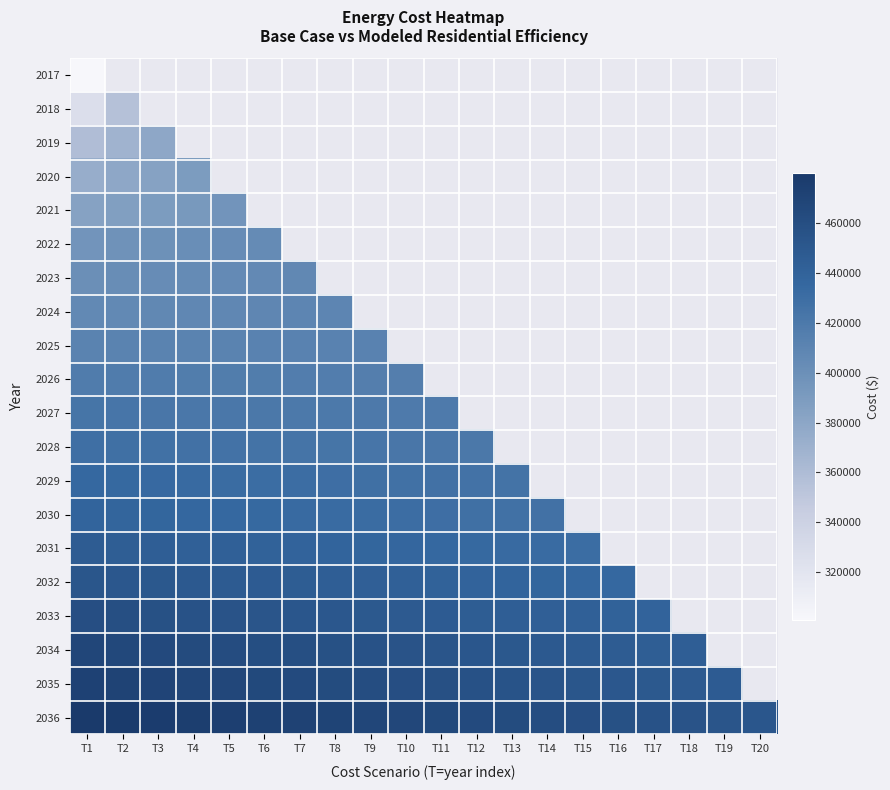

What is the greatest value displayed?

479970.5